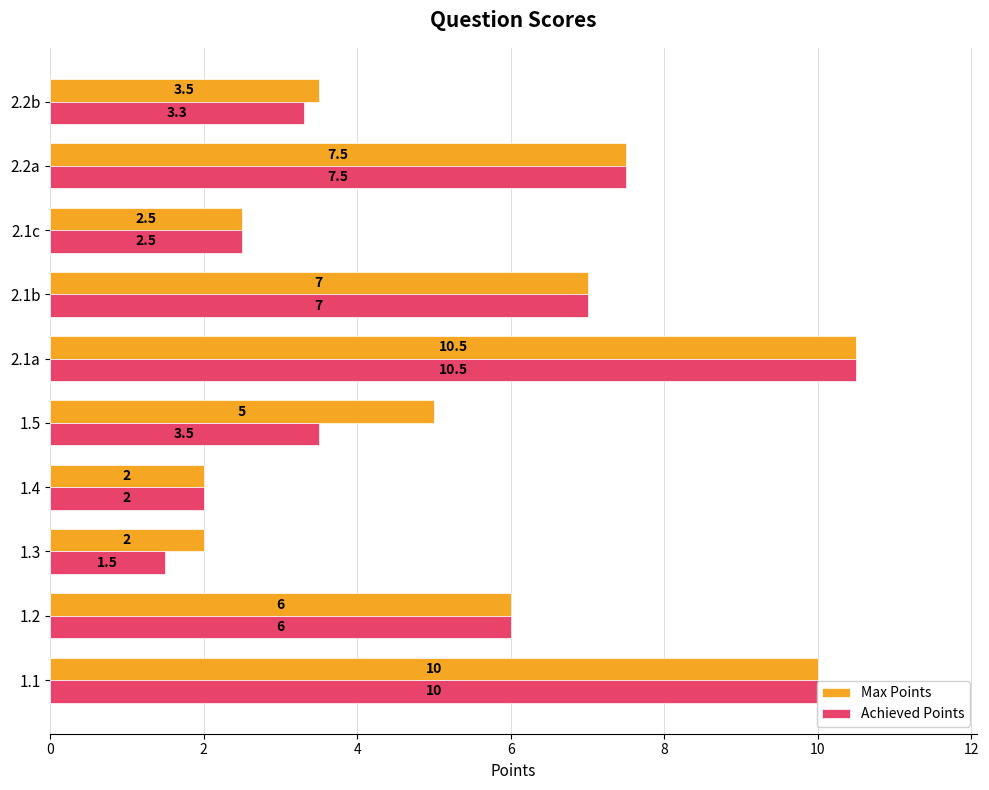

What is the maximum value for Achieved Points?

10.5